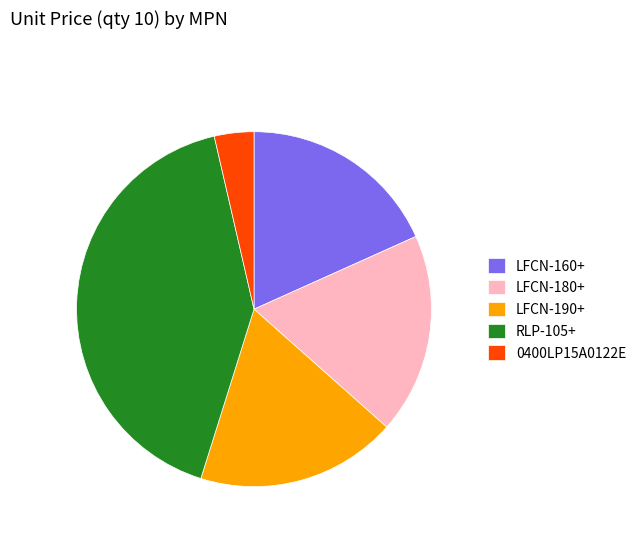

The 0400LP15A0122E slice represents 4% of the pie. True or false?

True